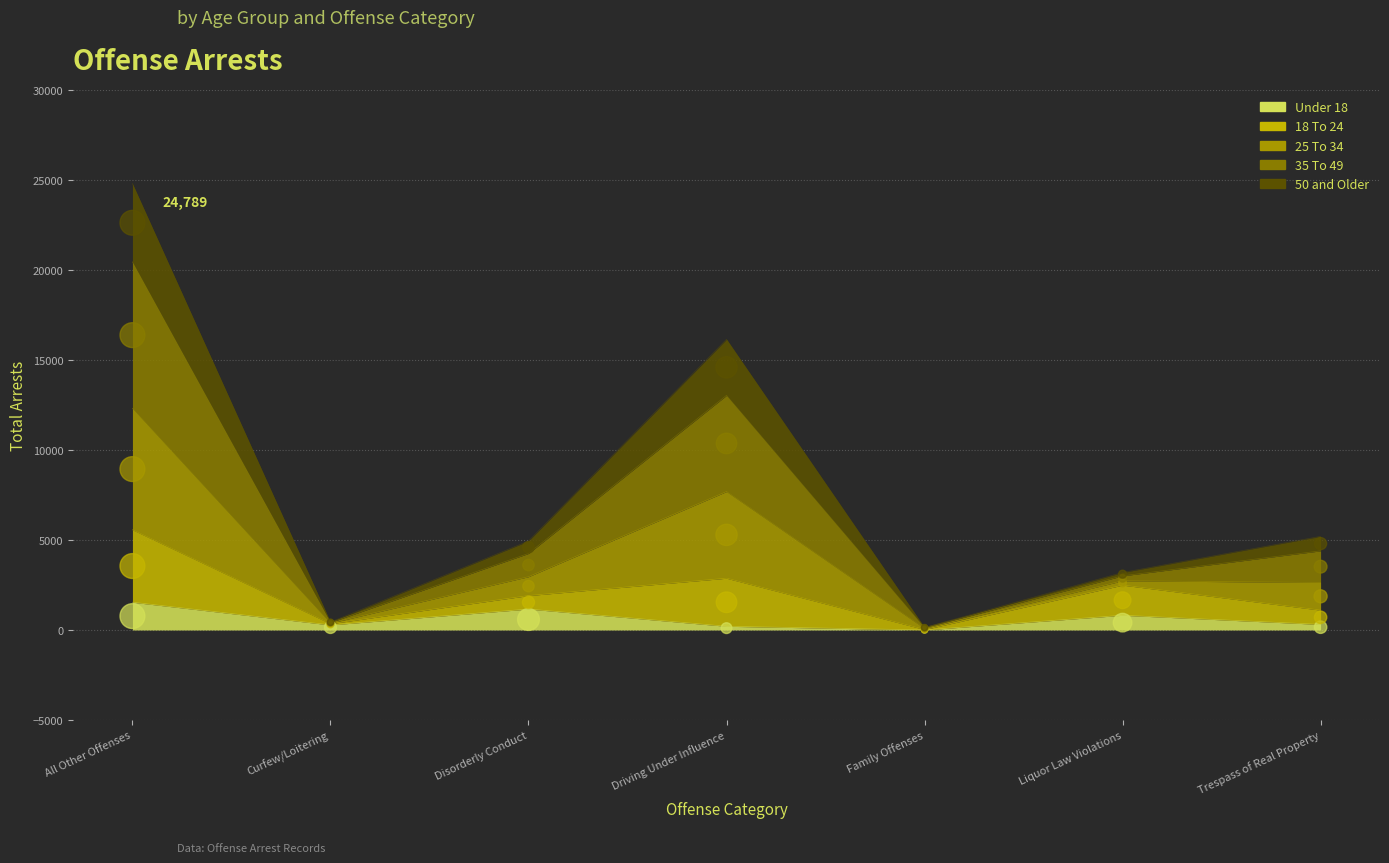

Which has a higher value, Driving Under Influence or Curfew/Loitering?

Curfew/Loitering